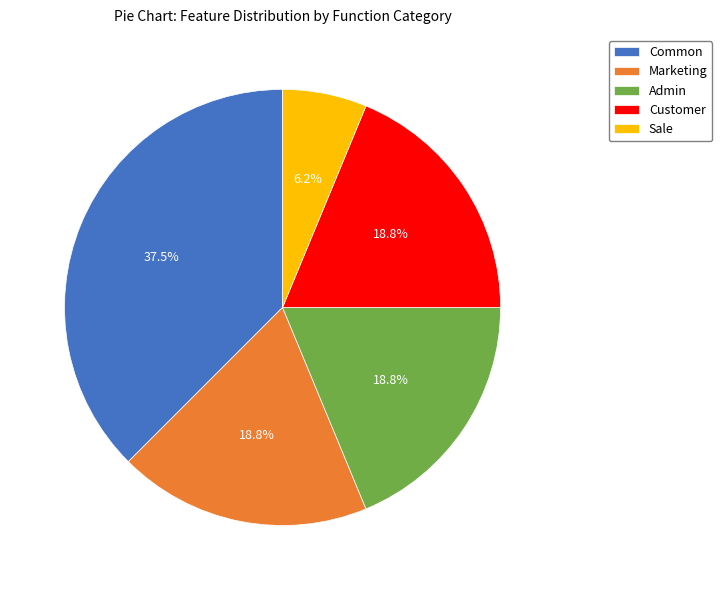

What is the ratio of the value at Customer to the value at Sale?

3.0